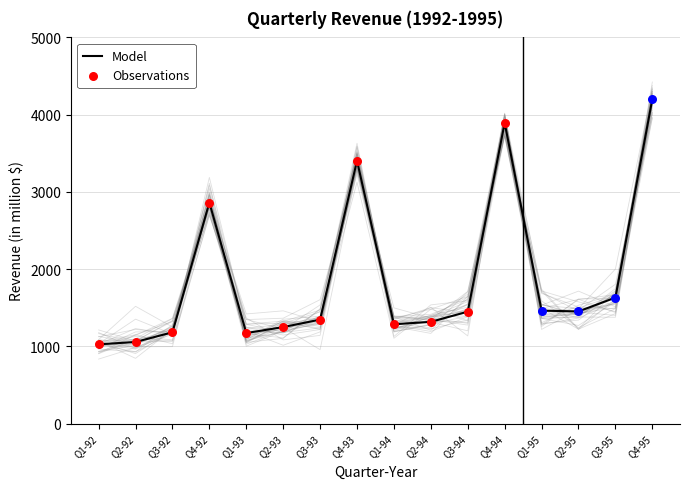

Which has a higher value, Q4-95 or Q2-94?

Q4-95